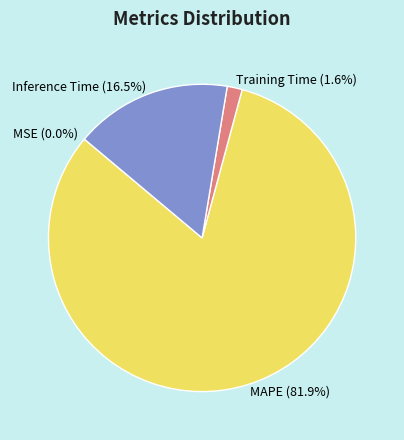

Is there any slice that represents more than half of the pie?

Yes